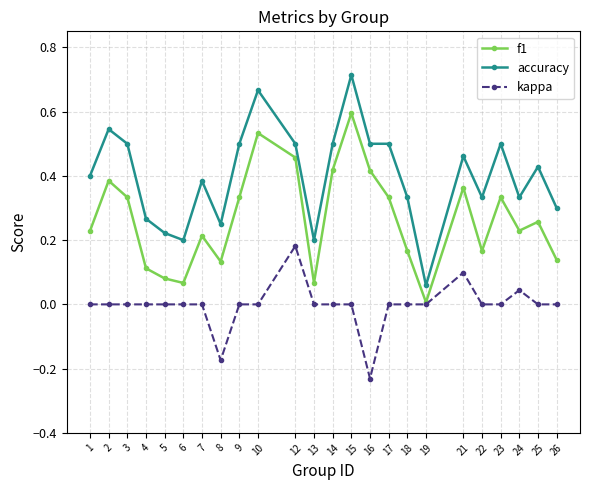

Where is the first local minimum for accuracy?

6